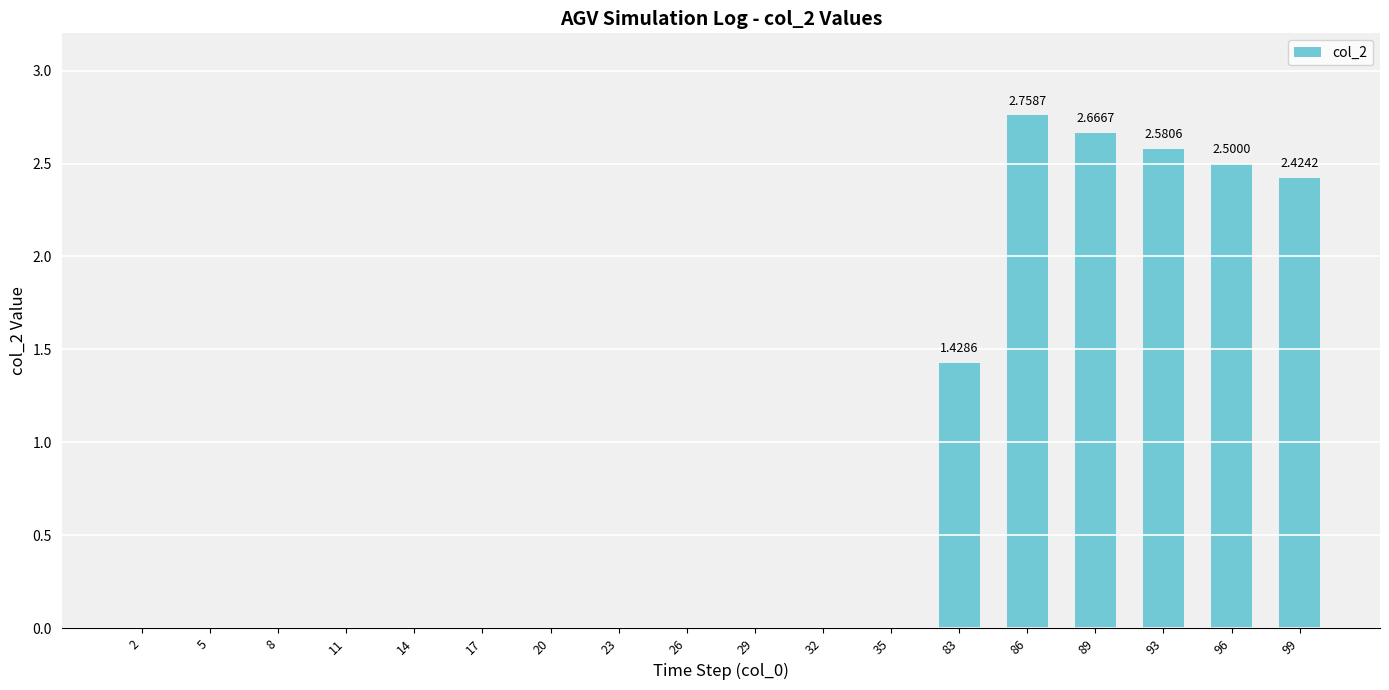

Which has a higher value, 83 or 20?

83